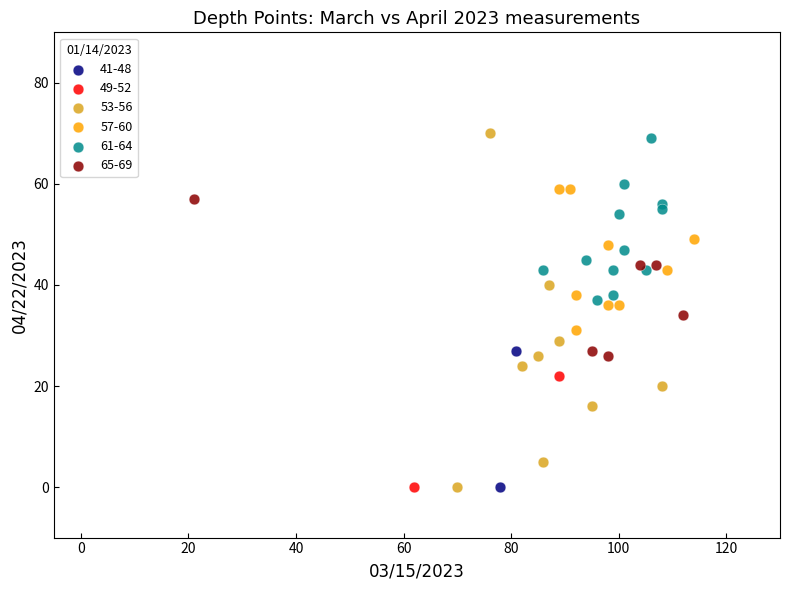

Which series reaches the maximum Y coordinate?

53-56